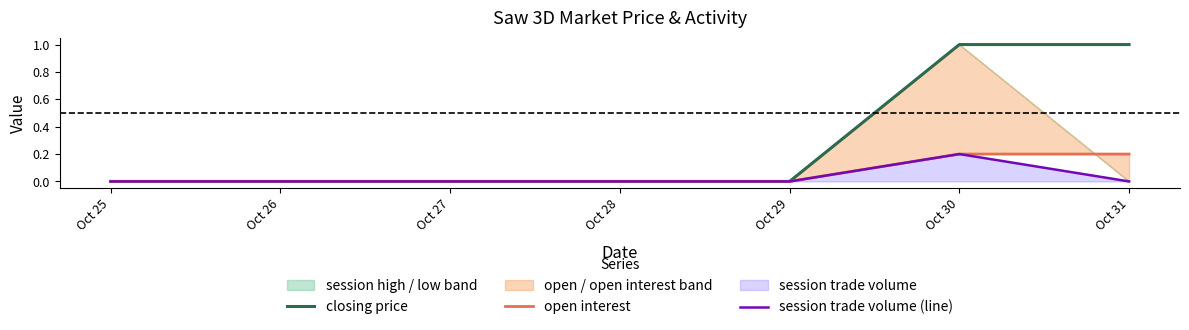

At which label does closing price reach its peak?

Oct 30